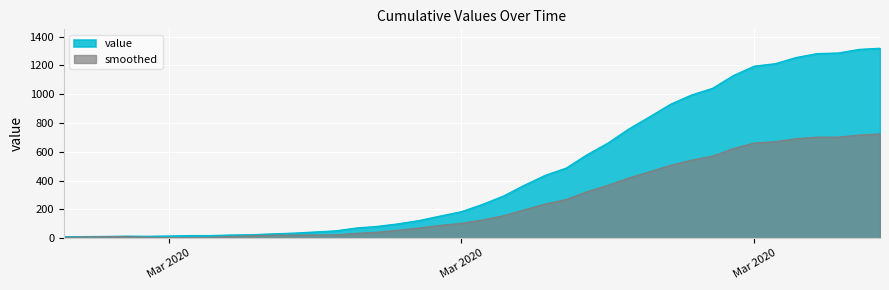

How many interior local valleys (lower than both neighbors) does the data have?

1